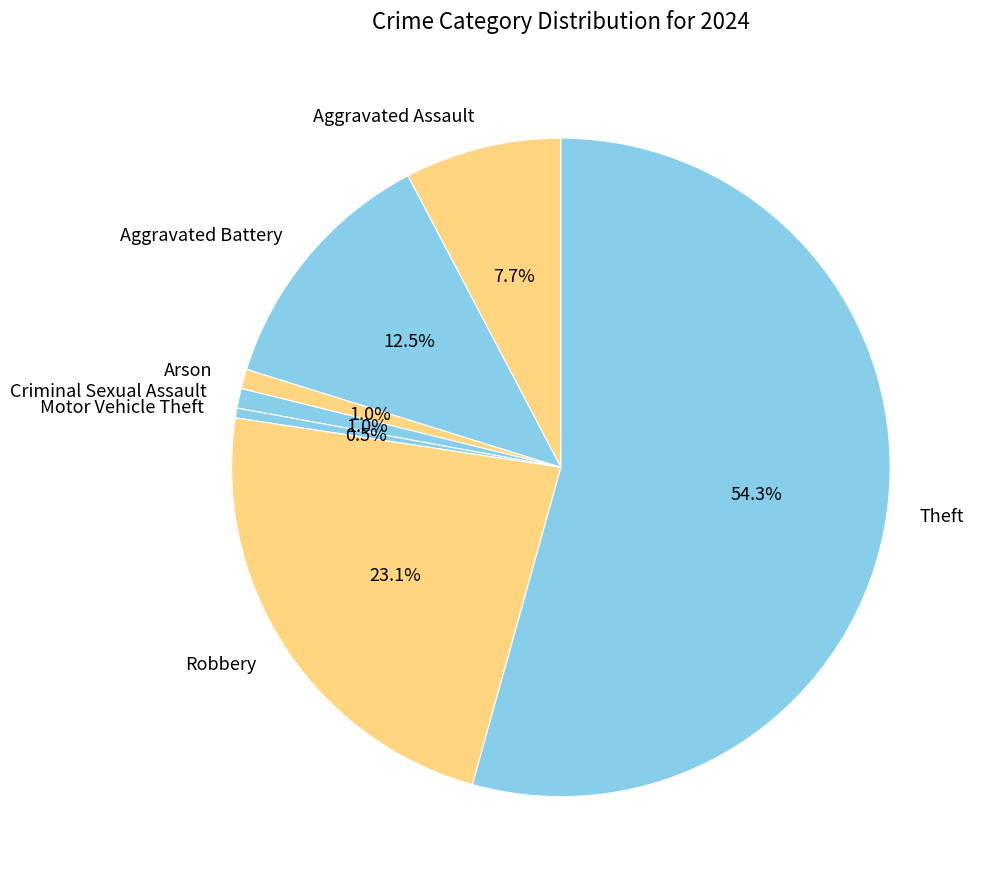

How many segments does this pie chart have?

7